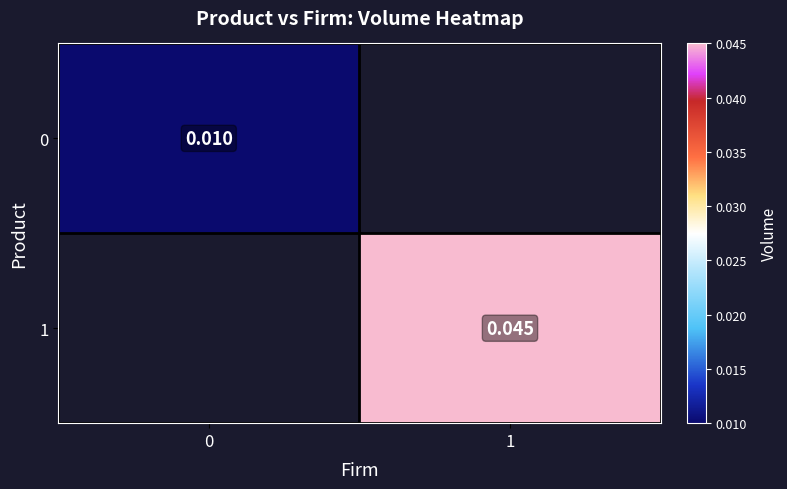

Is the value of 1 at 1 greater than the value of 0 at 0?

Yes